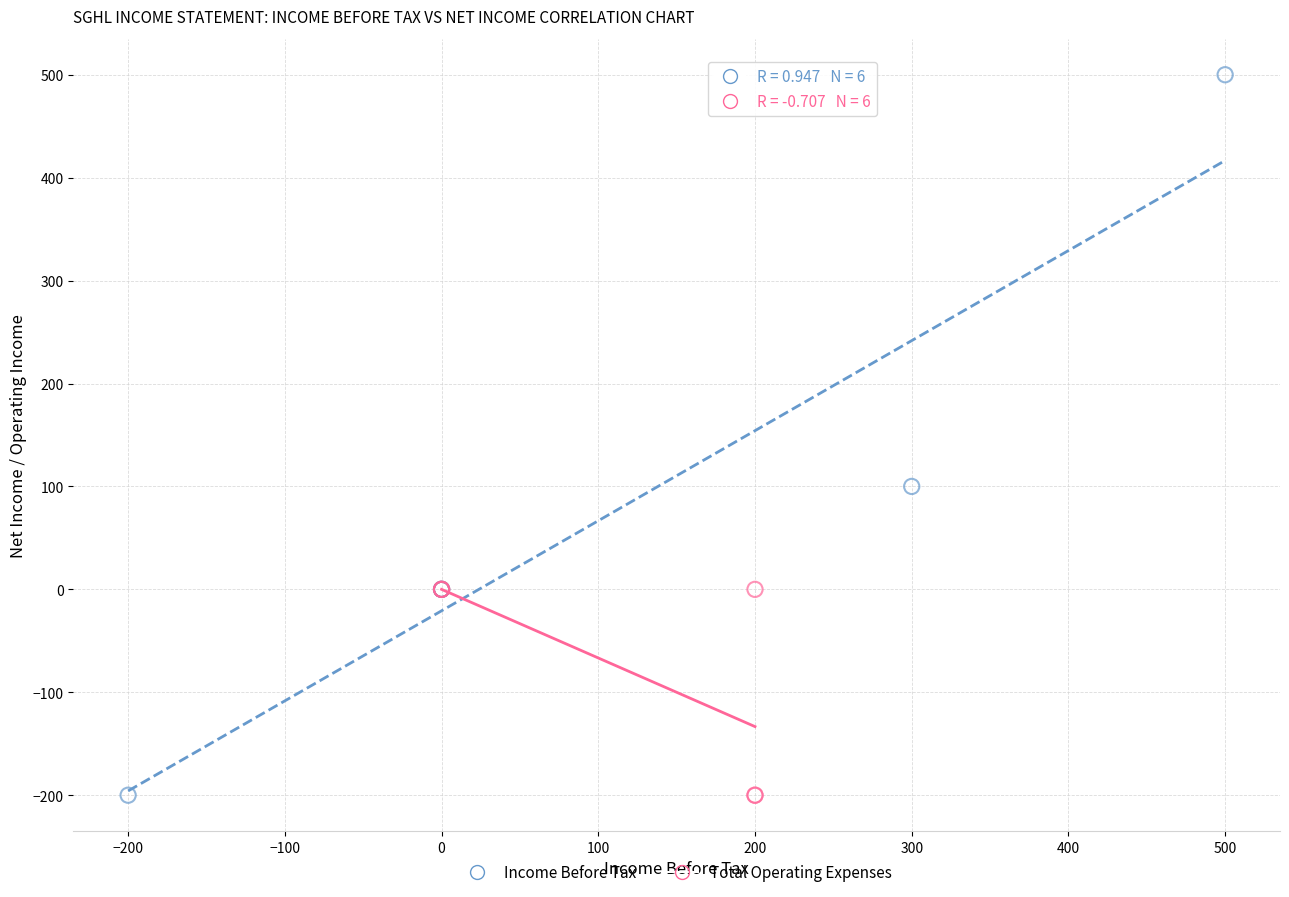

Which series reaches the maximum Y coordinate?

Income Before Tax